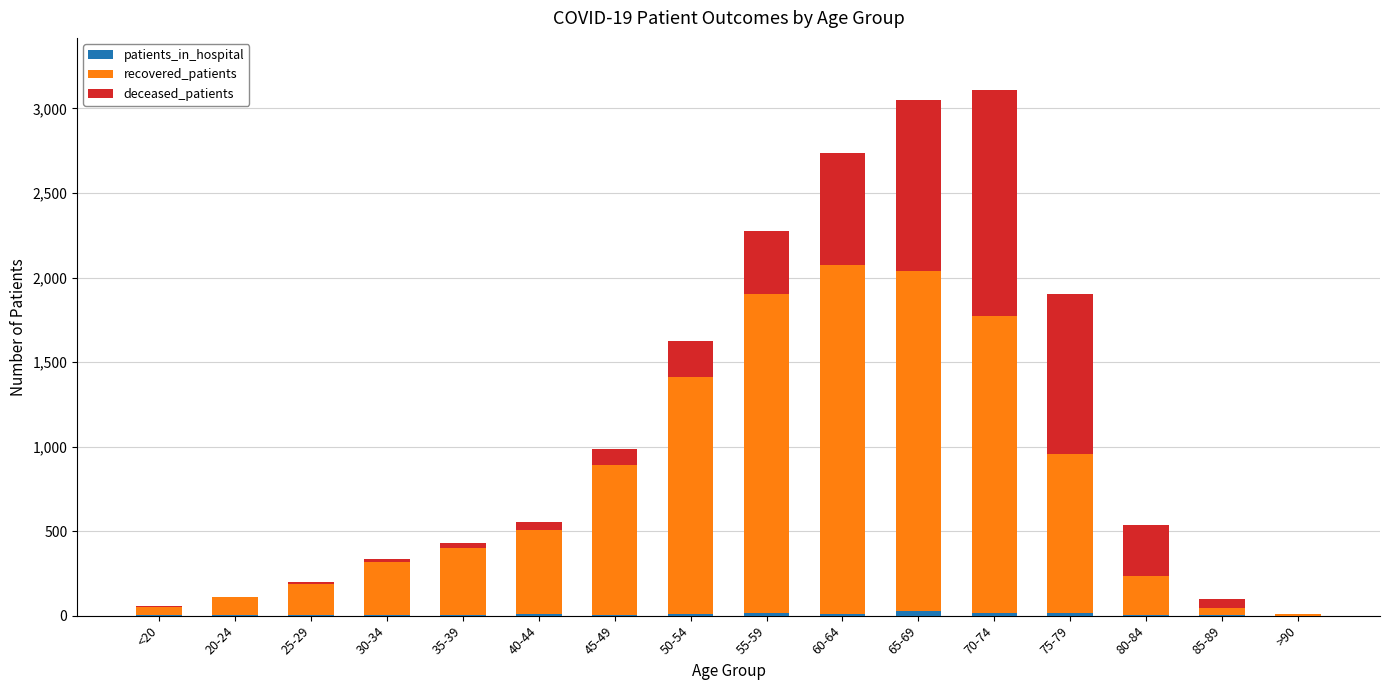

At 20-24, list the series in order from smallest to largest.

deceased_patients, patients_in_hospital, recovered_patients